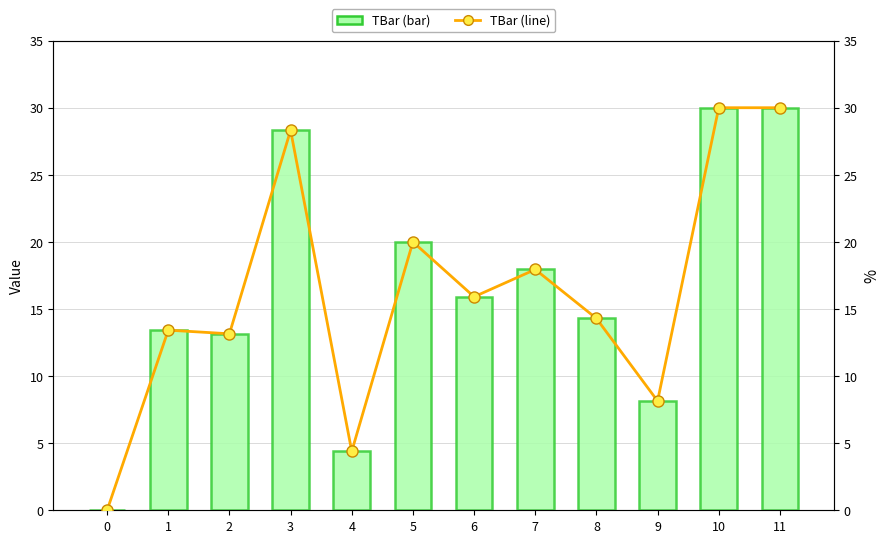

What is the greatest value displayed?

30.0